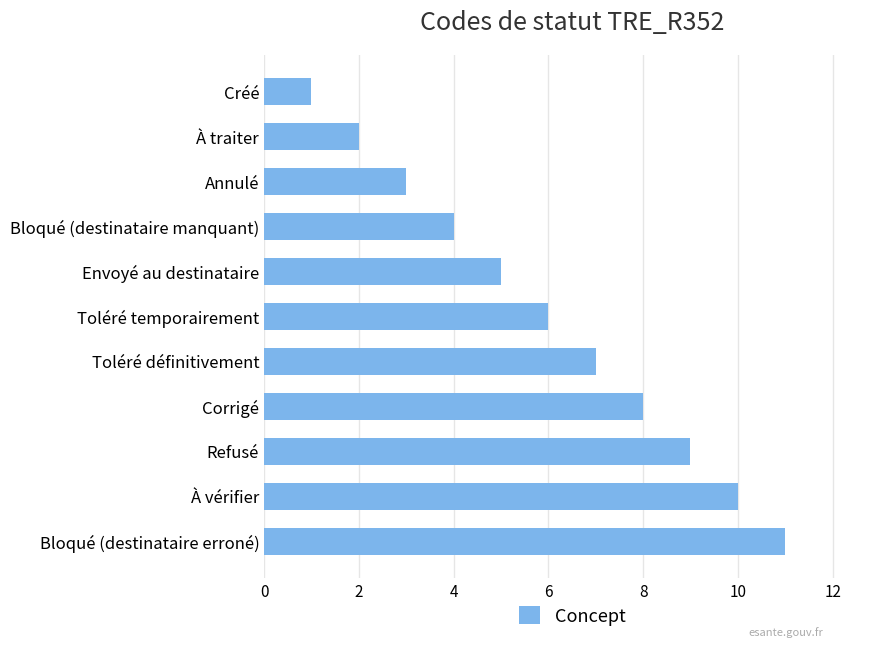

How many bars are there in total?

11